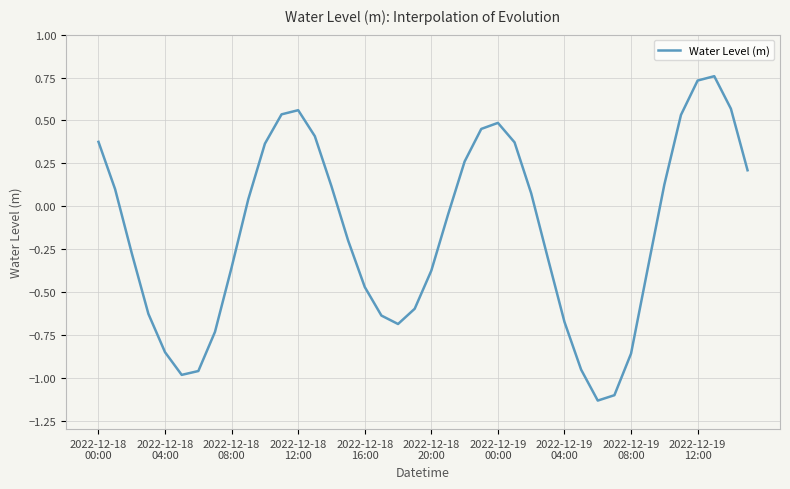

Does the chart have visible grid lines?

Yes